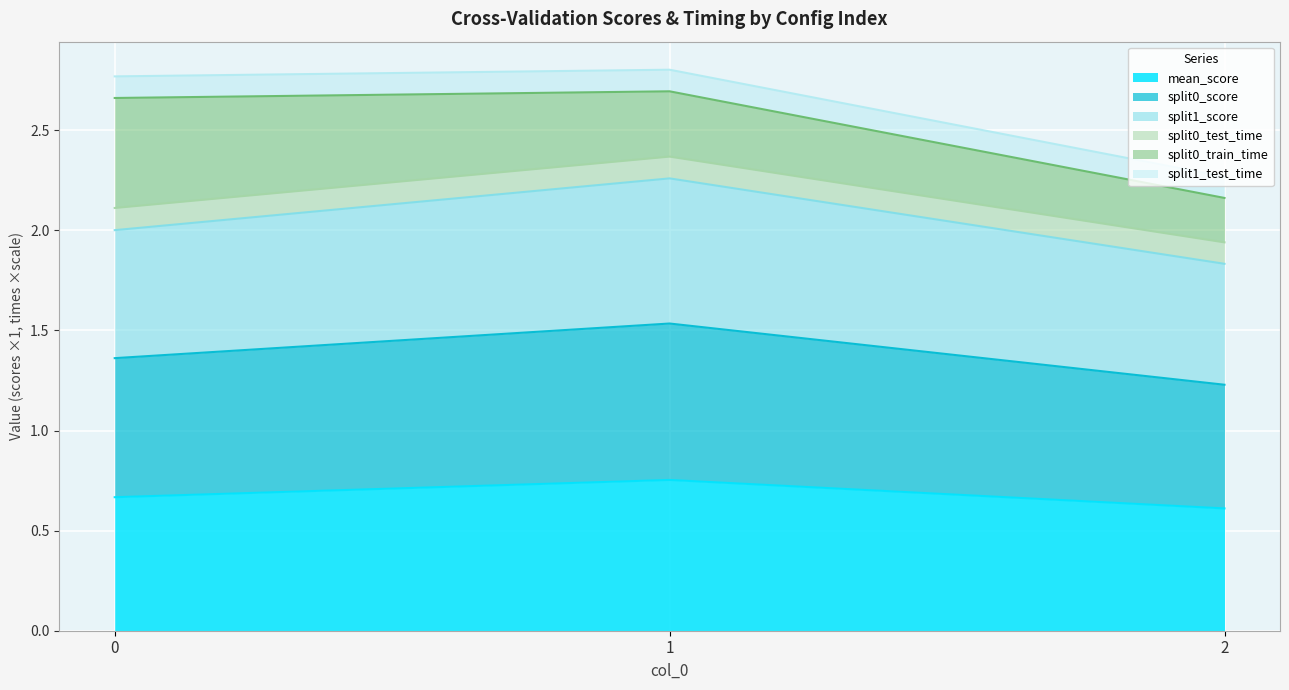

True or false: split1_test_time has a value of 3.6 at 2.

False